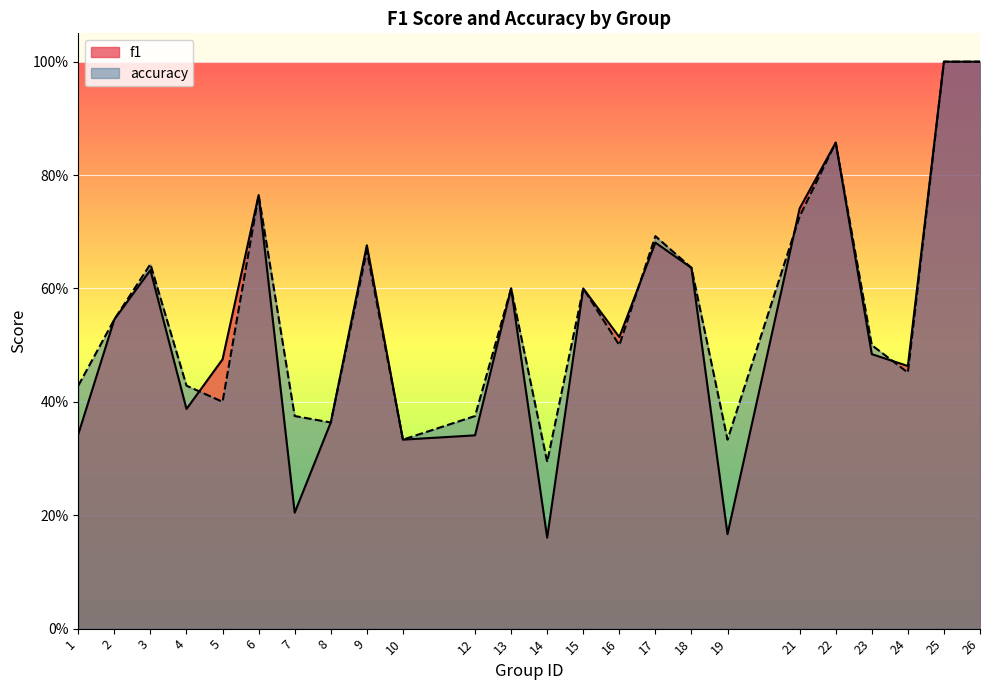

What is the value of the accuracy point at the 24th from the left?

1.0